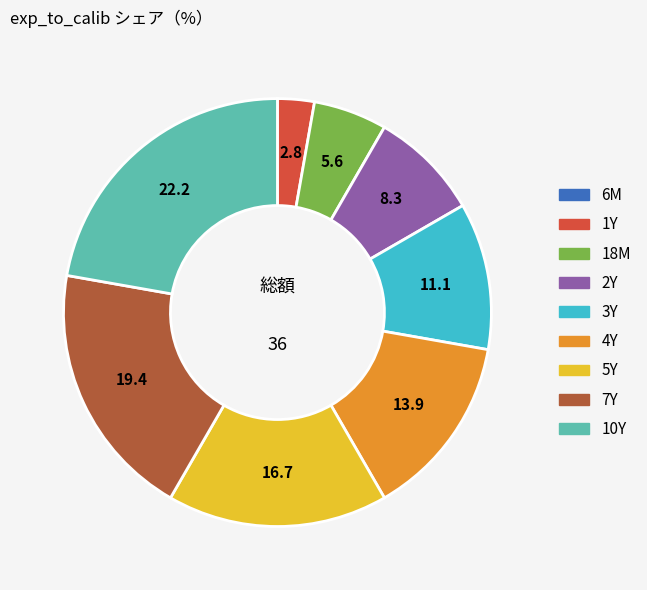

Combined, do 4Y and 1Y account for over 50%?

No